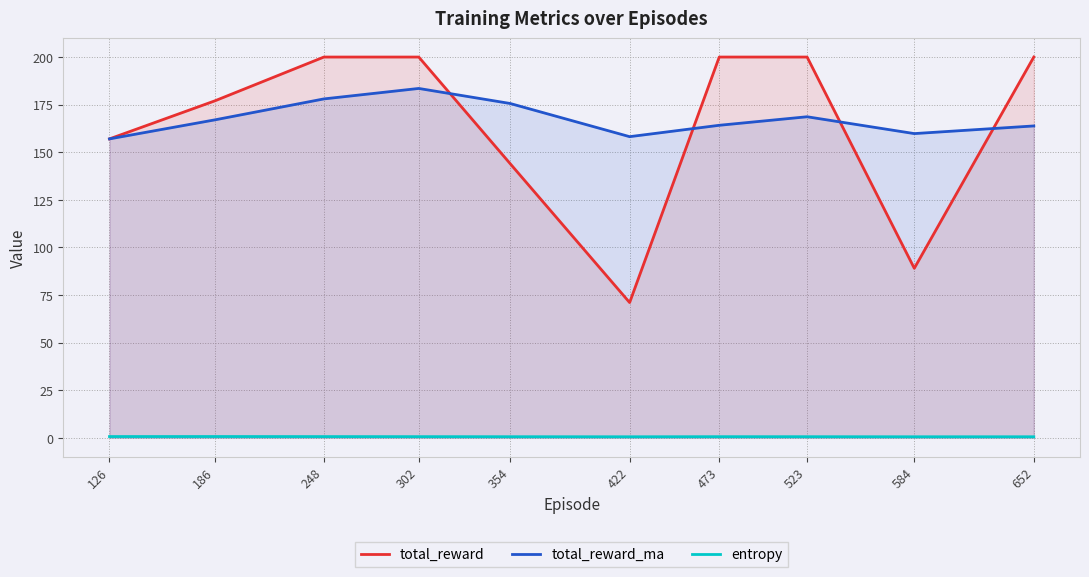

What is the maximum value for total_reward?

200.0